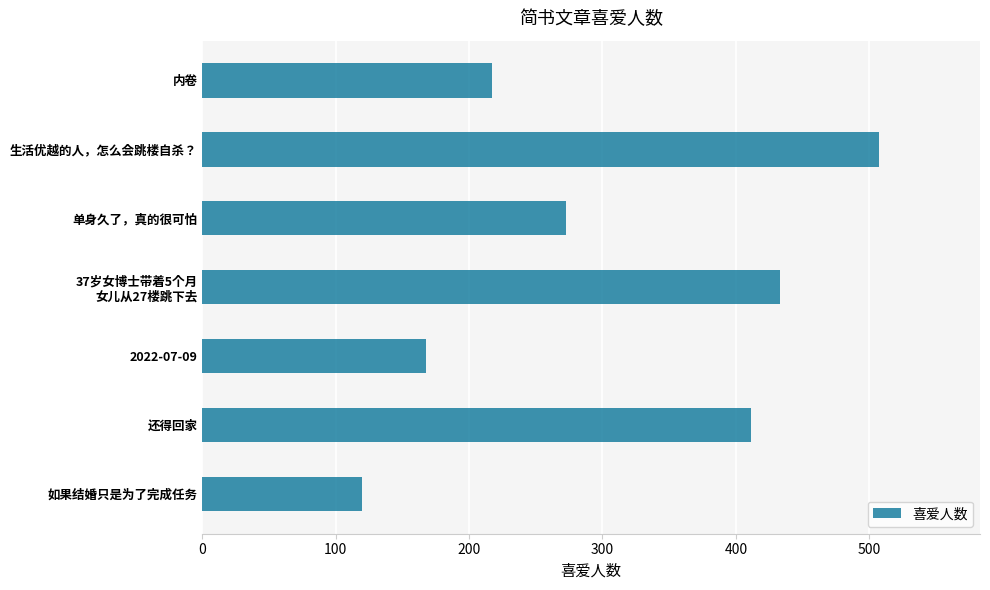

Approximately how many times larger is the value at 生活优越的人，怎么会跳楼自杀？ compared to 2022-07-09?

3.0